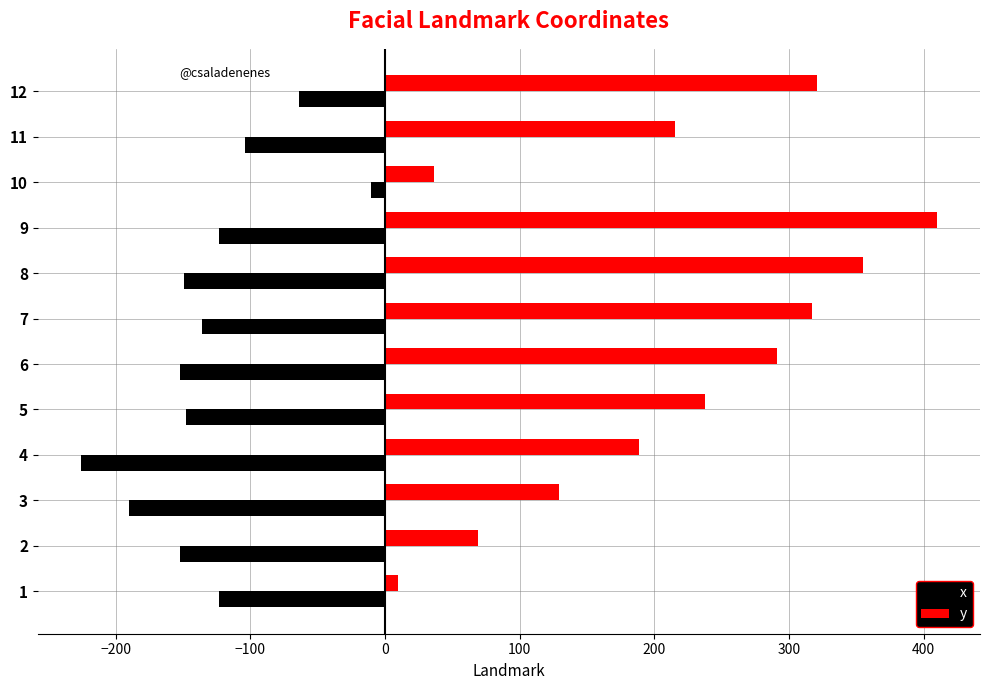

Which series has the widest spread of values?

y